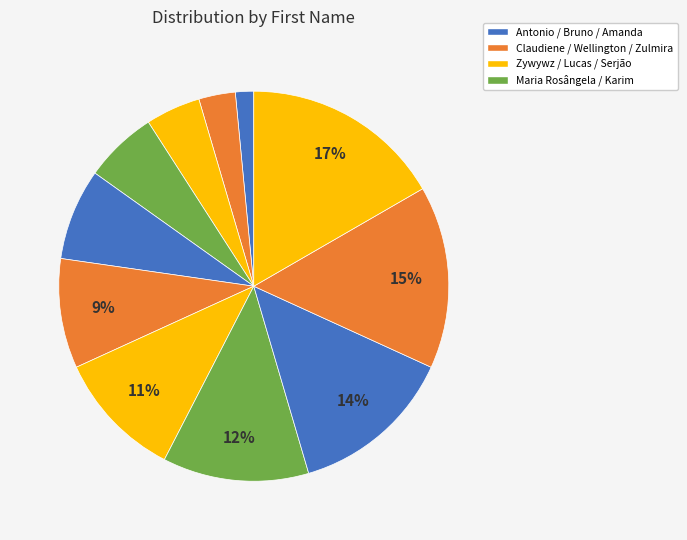

How many slices are in this pie chart?

11